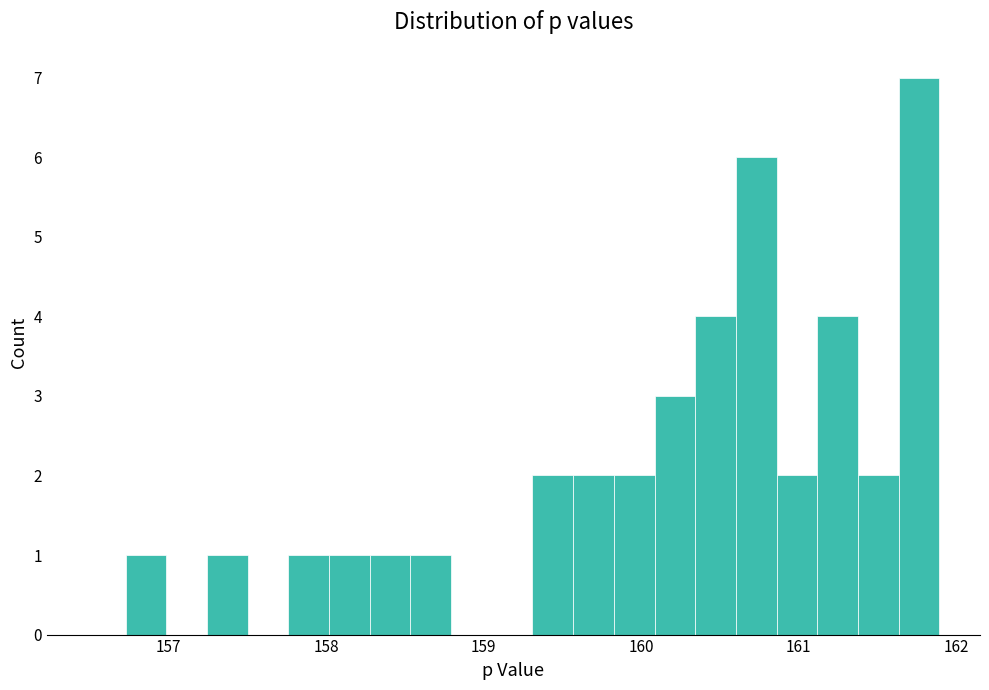

Around what value on the x-axis is the tallest bar? Give the approximate position of its centre, as read against the axis.

161.8